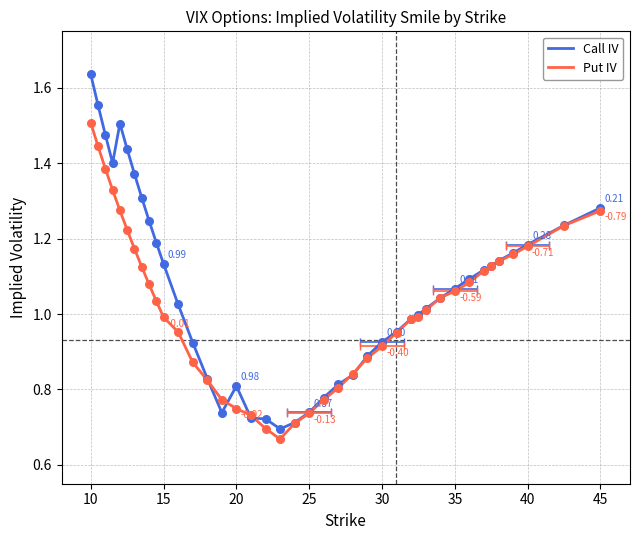

Which series has the largest total across all categories?

Call IV